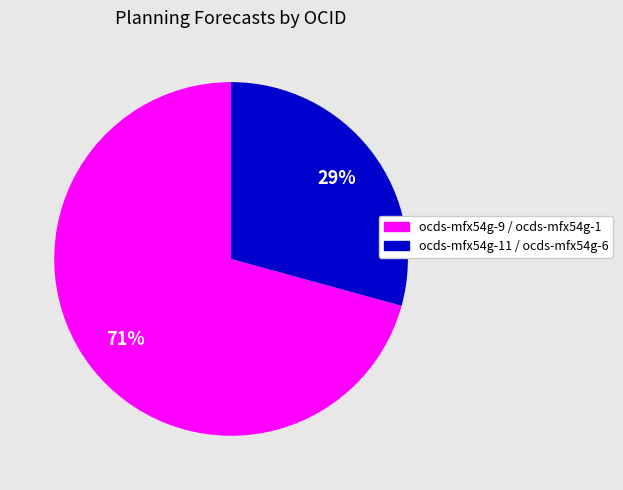

What is the largest slice in the pie chart?

ocds-mfx54g-9 / ocds-mfx54g-1